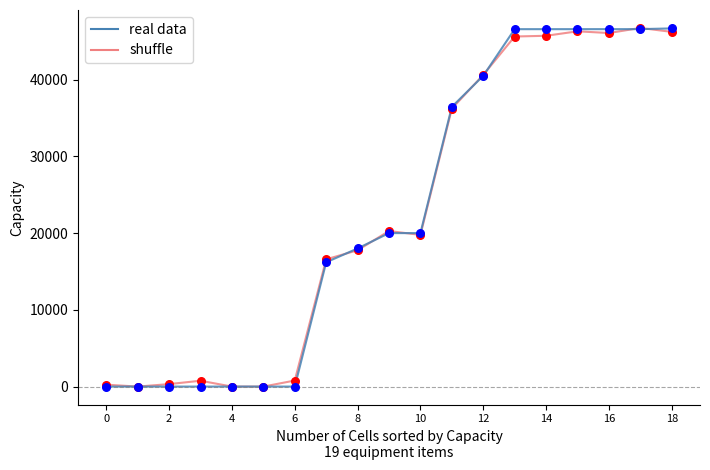

What are all the series names shown in the legend?

real data, shuffle